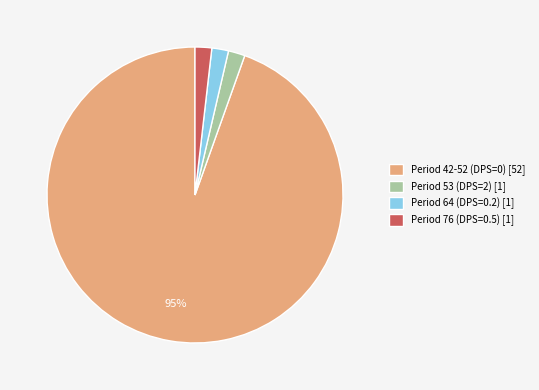

Combined, do Period 53 (DPS=2) [1] and Period 76 (DPS=0.5) [1] account for over 50%?

No